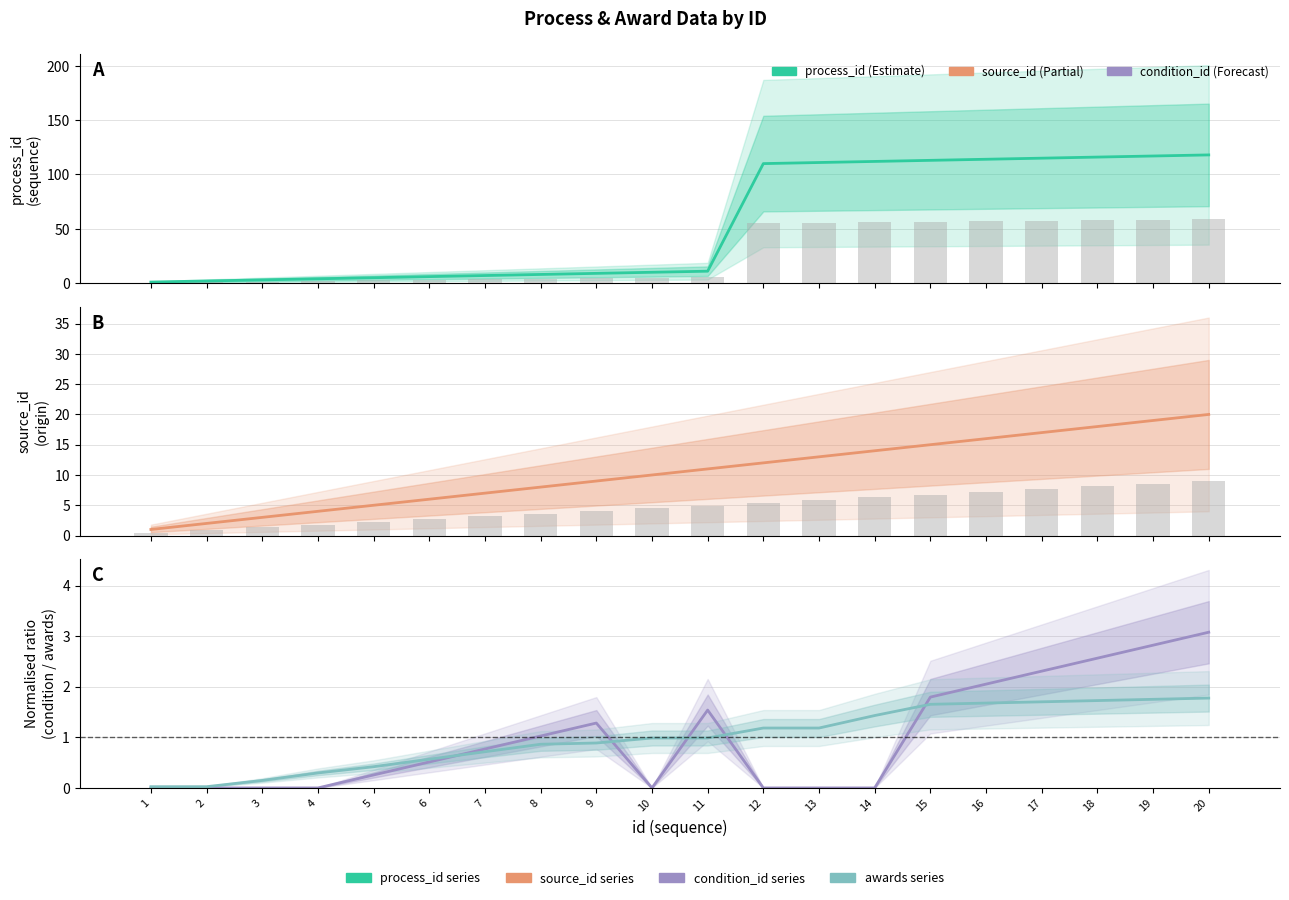

Reading left to right, what are all the values shown in this chart?

process_id: 1.0	2.0	3.0	4.0	5.0	6.0	7.0	8.0	9.0	10.0	11.0	110.0	111.0	112.0	113.0	114.0	115.0	116.0	117.0	118.0
source_id: 1.0	2.0	3.0	4.0	5.0	6.0	7.0	8.0	9.0	10.0	11.0	12.0	13.0	14.0	15.0	16.0	17.0	18.0	19.0	20.0
condition_id (normalised): 0.0	0.0	0.0	0.0	0.3	0.5	0.8	1.0	1.3	0.0	1.5	0.0	0.0	0.0	1.8	2.1	2.3	2.6	2.8	3.1
awards (normalised): 0.0	0.0	0.1	0.3	0.4	0.6	0.7	0.9	0.9	1.0	1.0	1.2	1.2	1.4	1.7	1.7	1.7	1.7	1.8	1.8